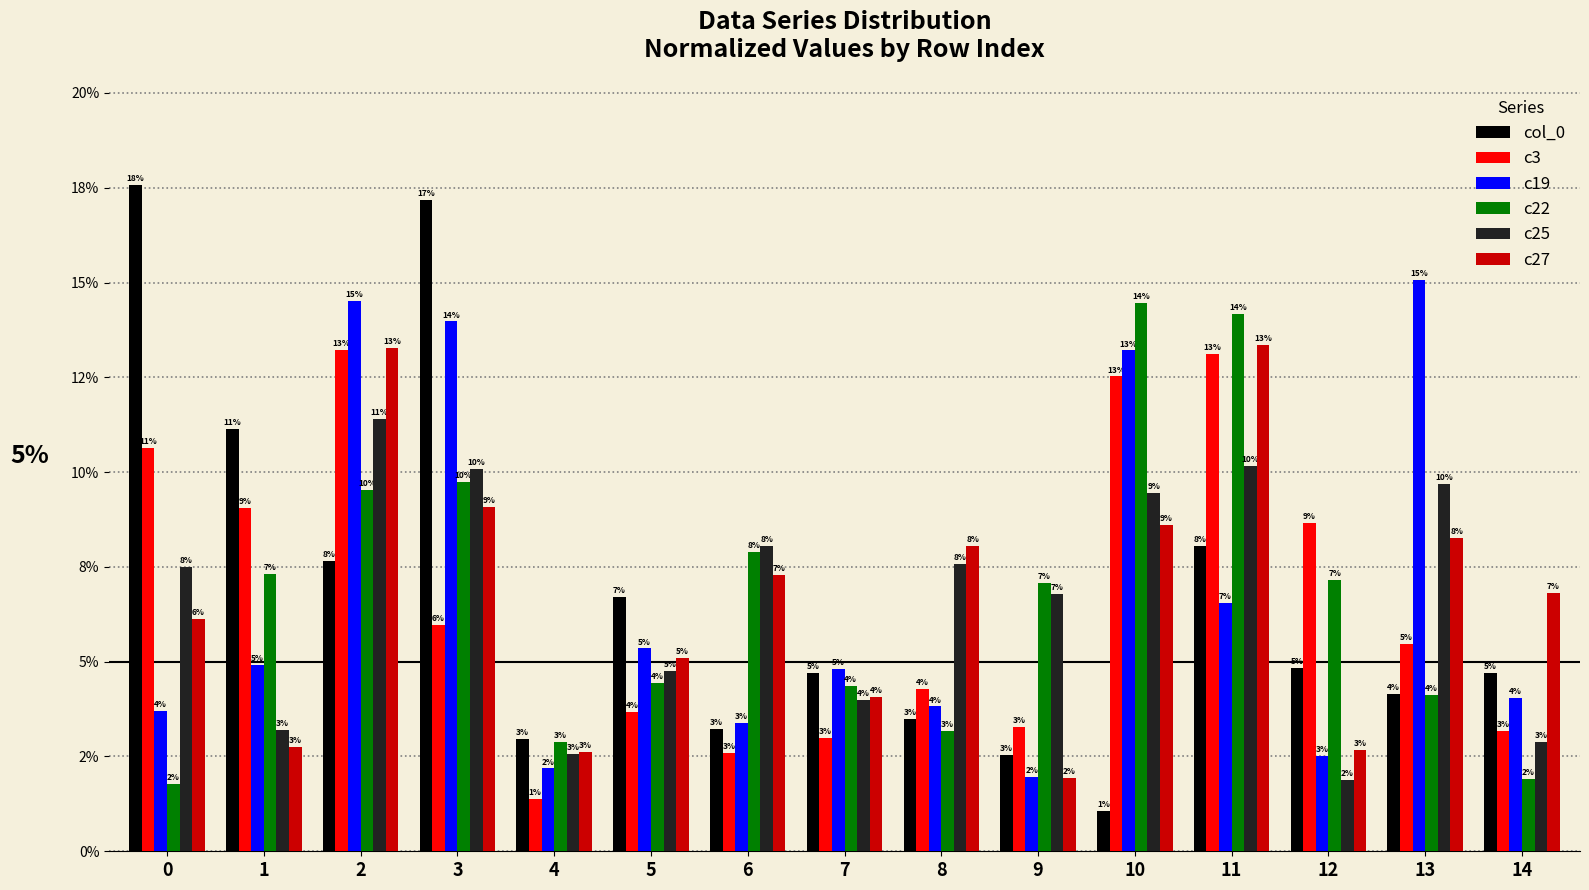

The c3 series shows 3.3 at 9. True or false?

True